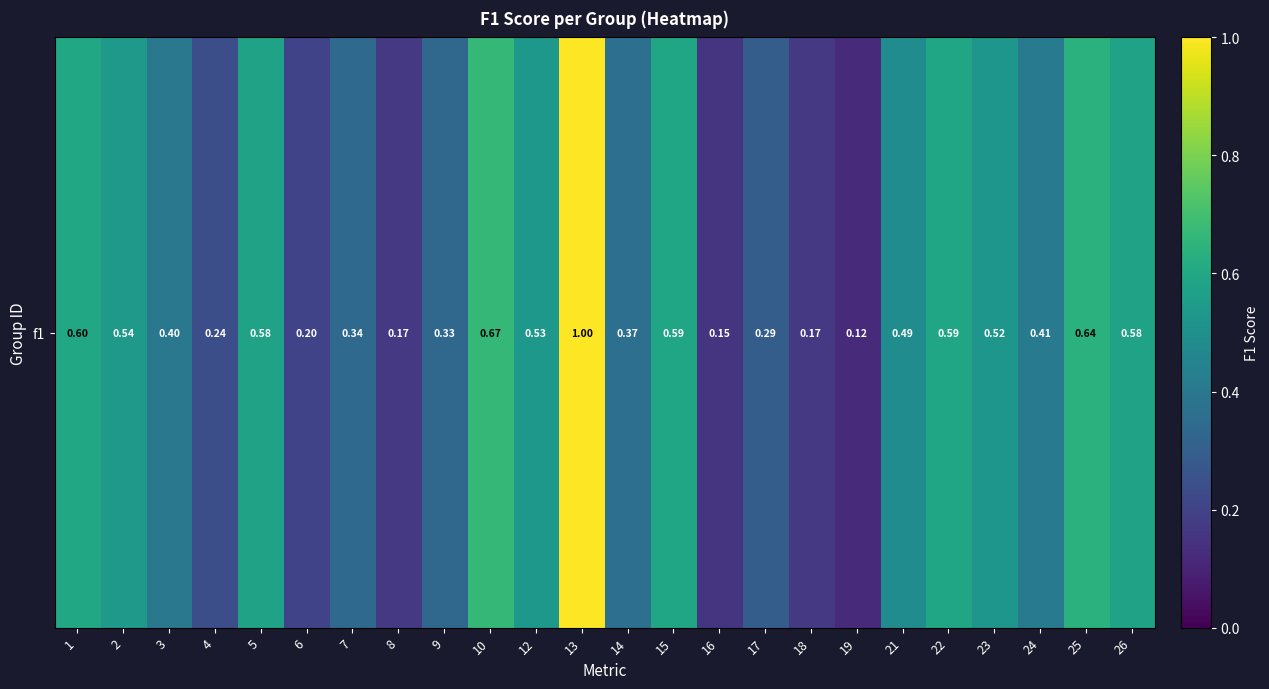

Rank the categories by value from lowest to highest.

19, 16, 8, 18, 6, 4, 17, 9, 7, 14, 3, 24, 21, 23, 12, 2, 26, 5, 15, 22, 1, 25, 10, 13